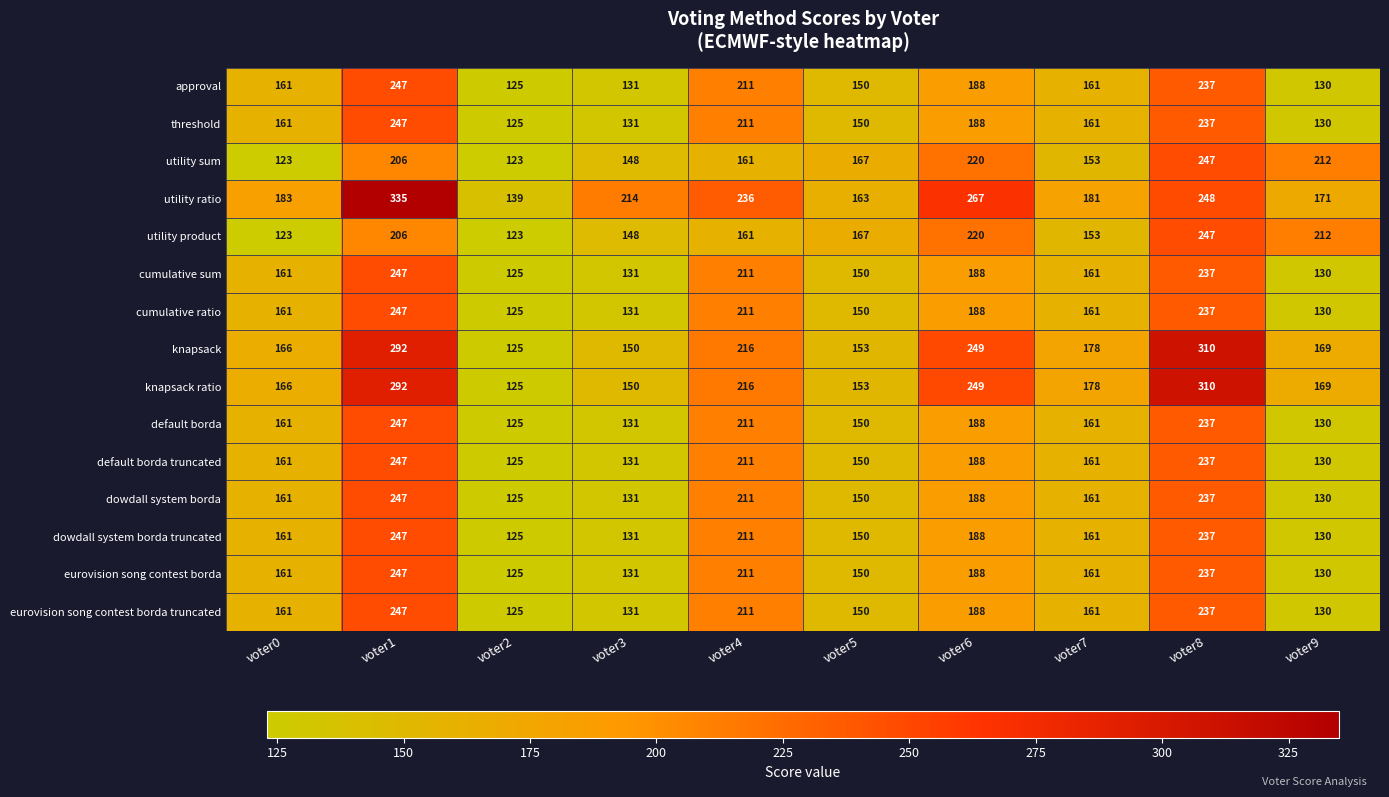

Where is cumulative sum nearest to the value 186?

voter6